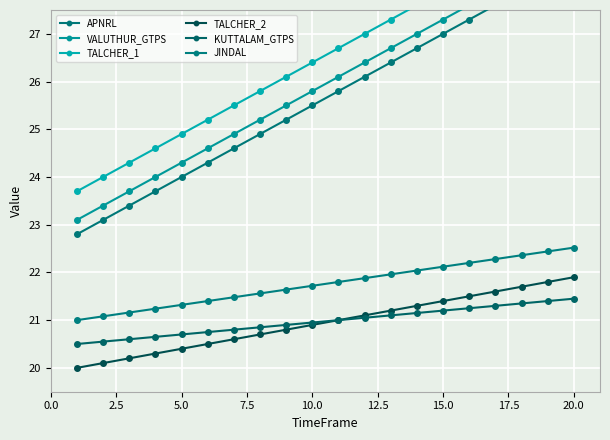

How many data points in VALUTHUR_GTPS are less than 26?

10